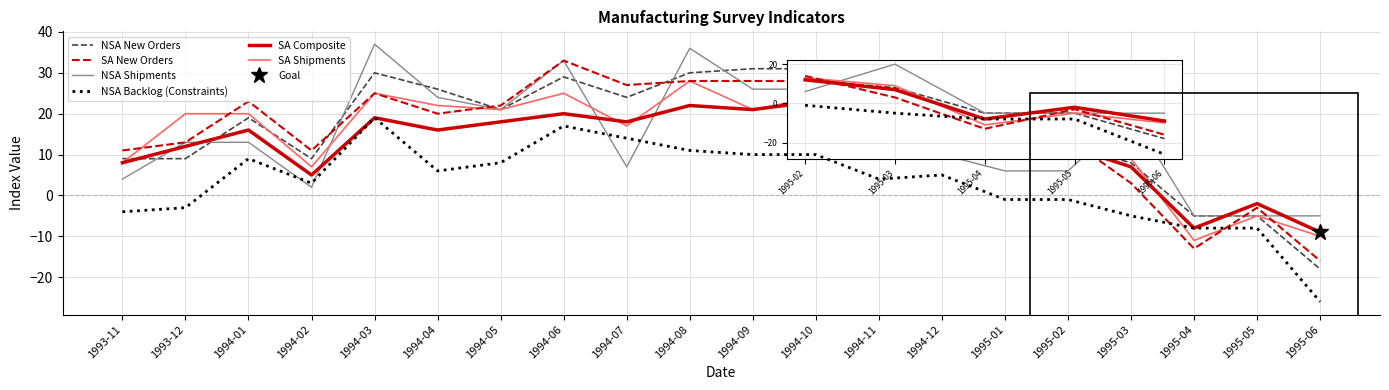

Count the number of data series in this chart.

6